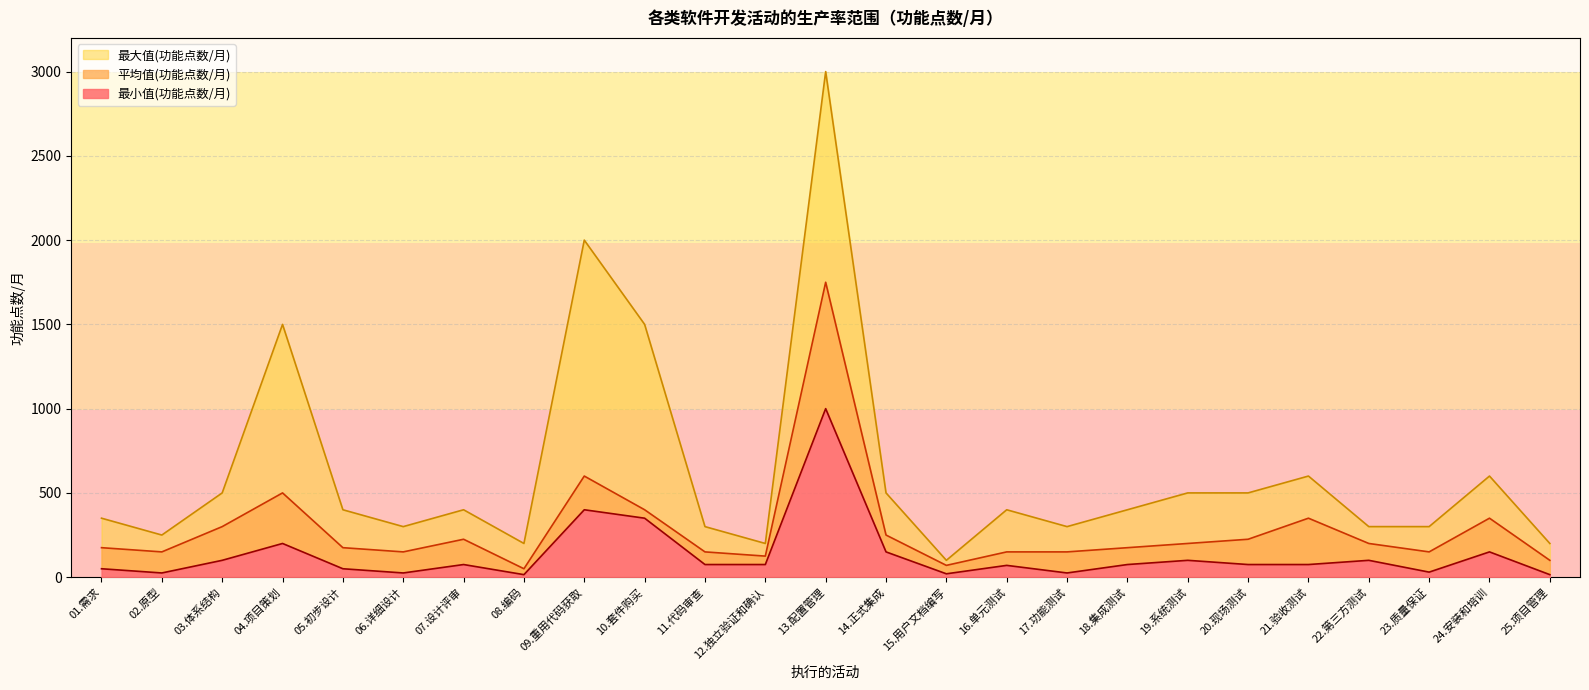

How many interior local valleys does the 最大值(功能点数/月) series have?

6